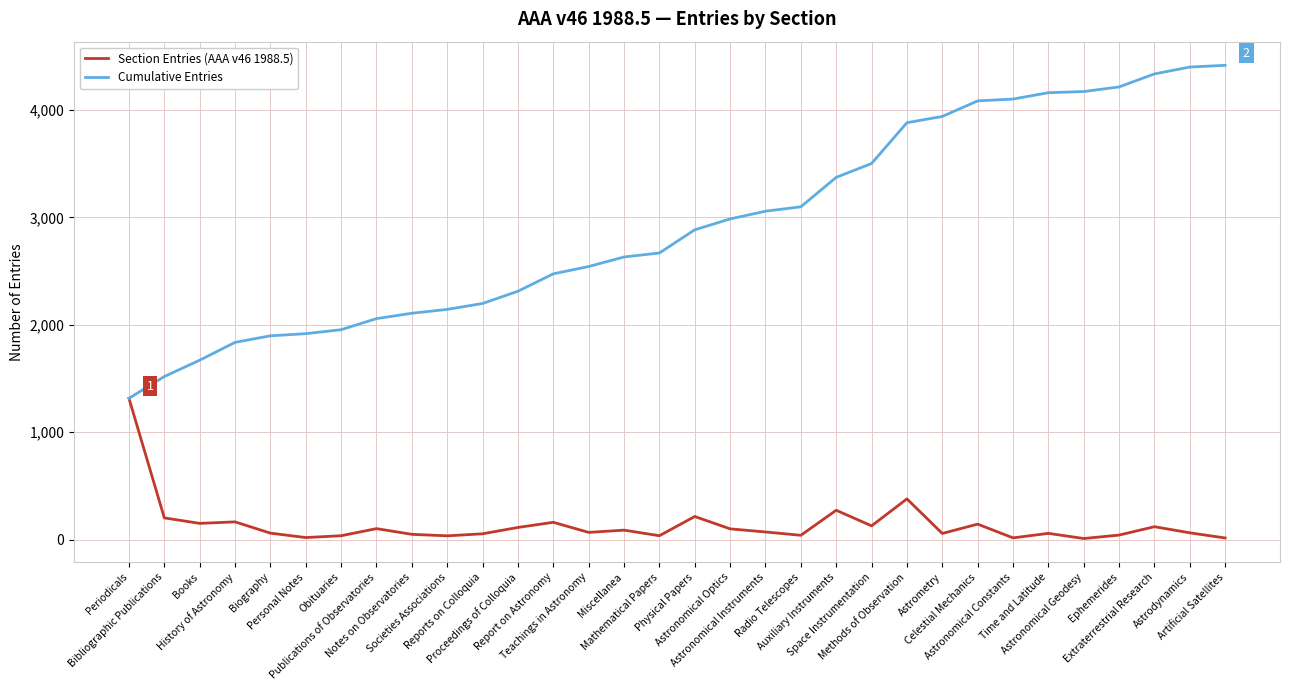

List the series in order of their peak value, lowest first.

Section Entries (AAA v46 1988.5), Cumulative Entries